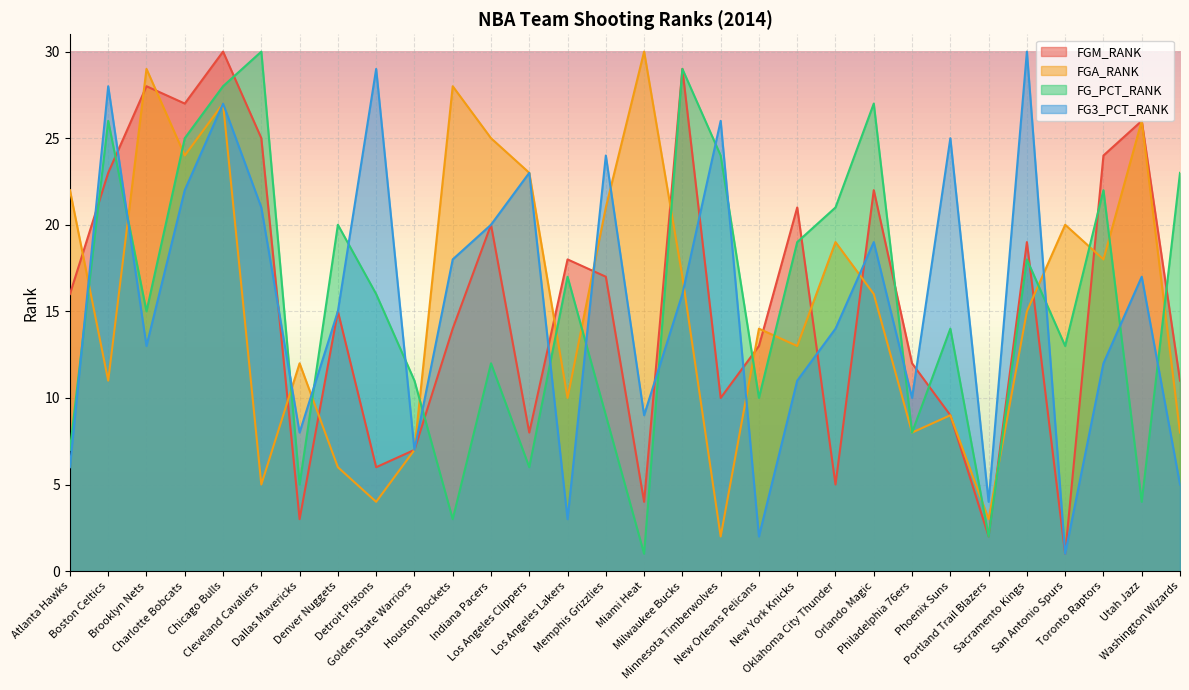

What is the difference between the second highest and second lowest values in the FGA_RANK series?

26